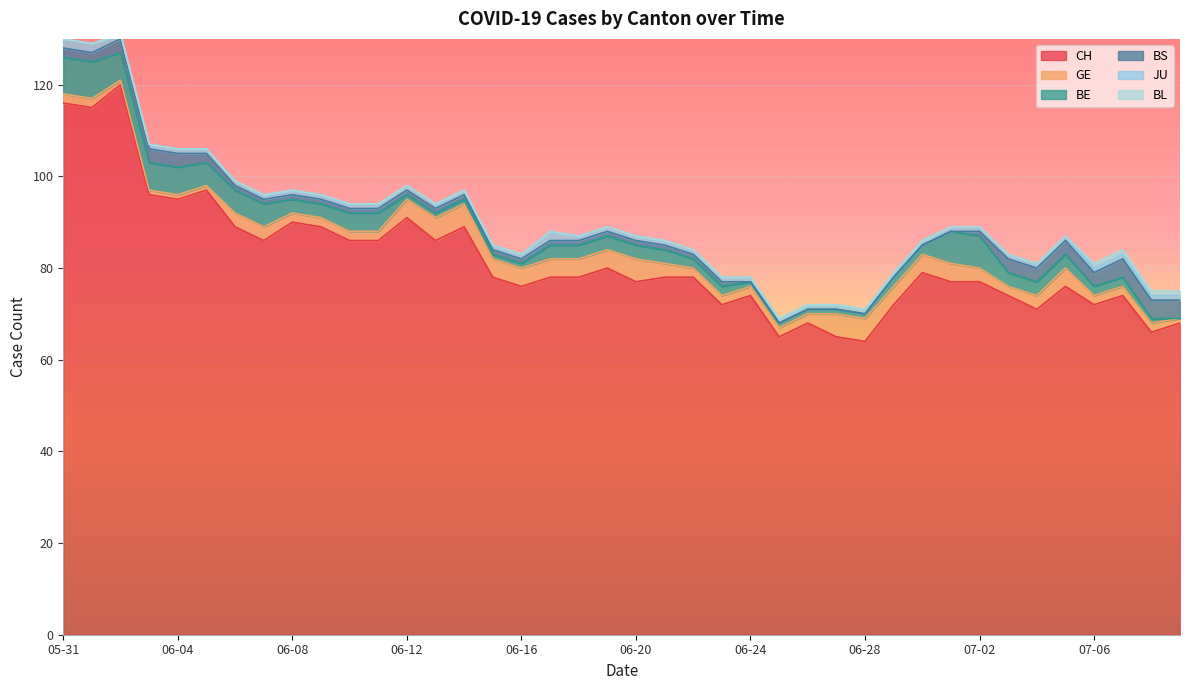

What are all the series names shown in the legend?

CH, GE, BE, BS, JU, BL